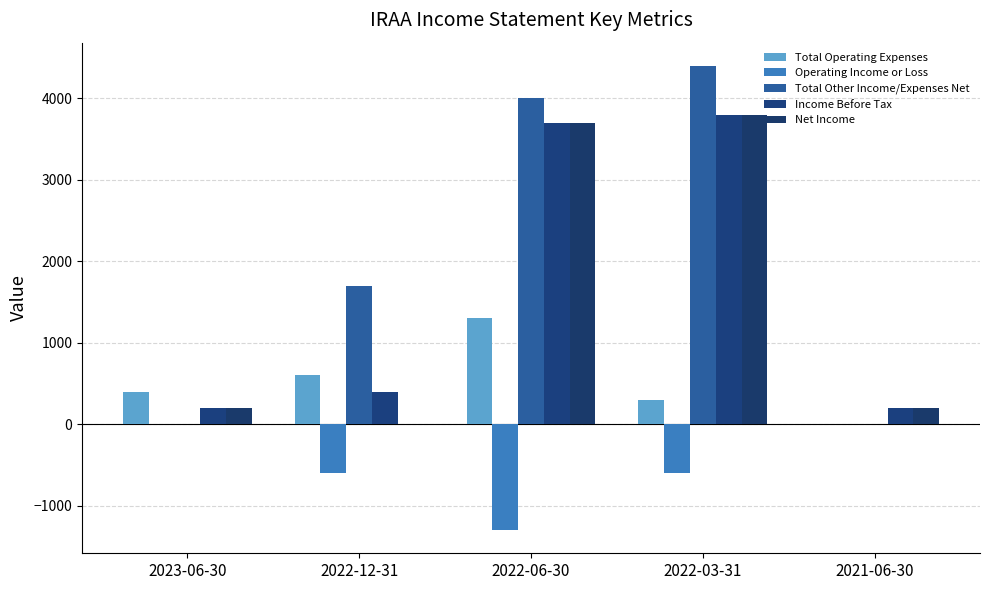

The Total Other Income/Expenses Net series shows 4400 at 2022-03-31. True or false?

True